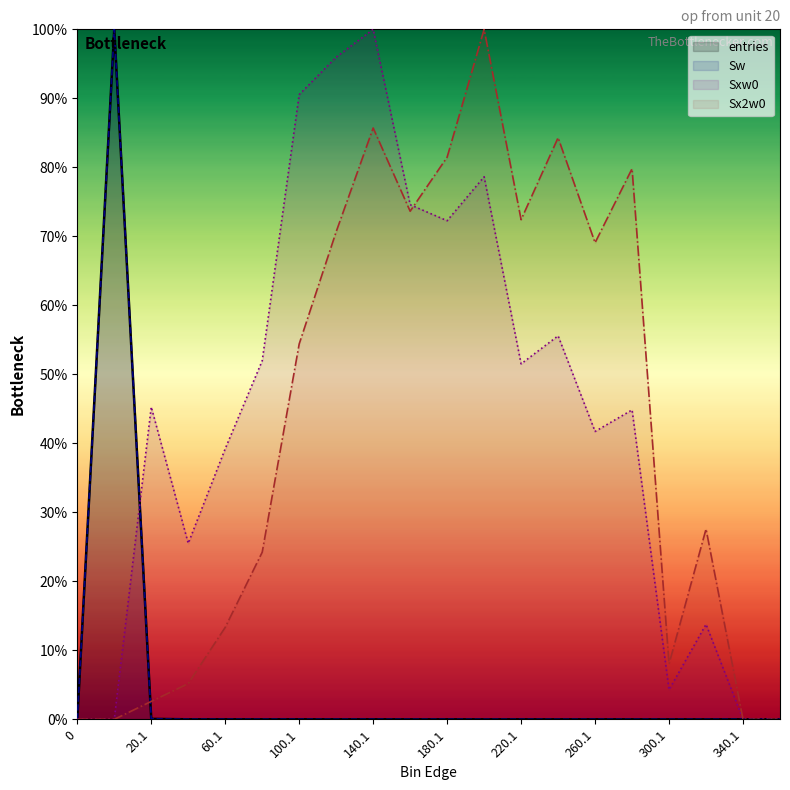

What is the sum of all Sx2w0 values?

852.4